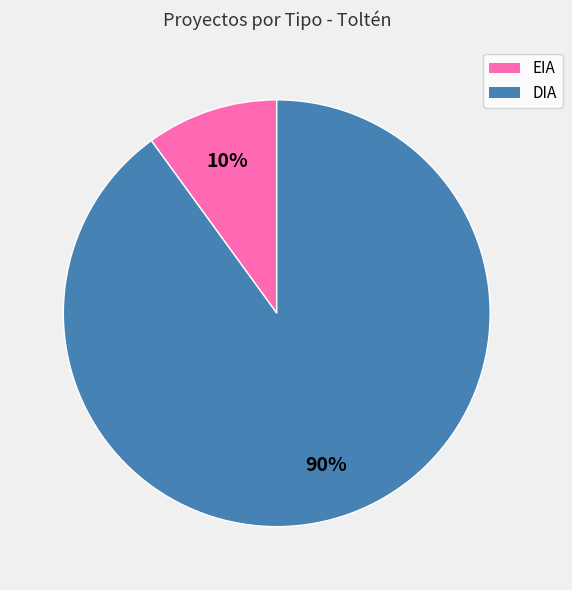

Between DIA and EIA, which is larger?

DIA